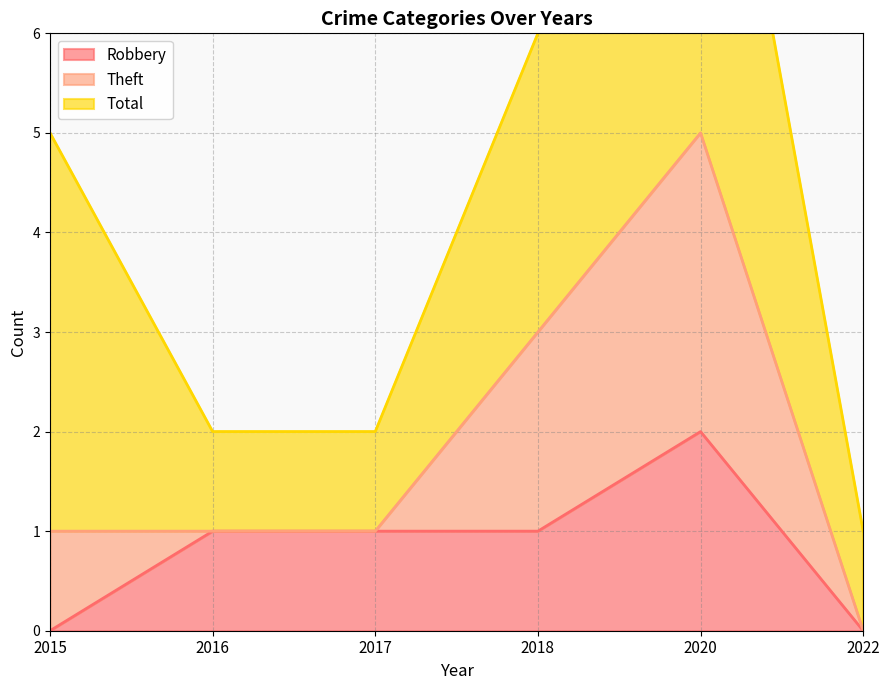

The value of Robbery at 2020 is 3. True or false?

False